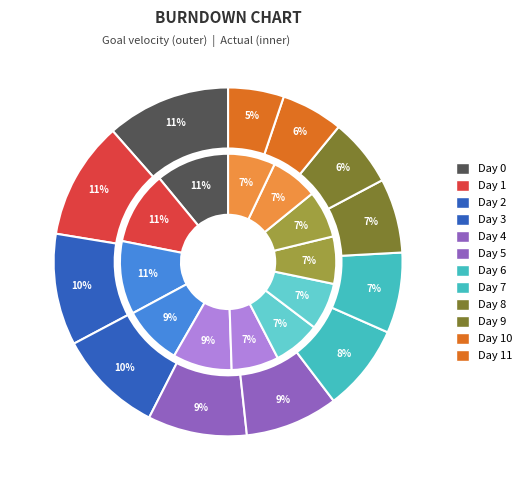

Rank the series by their maximum value, from lowest to highest.

Goal velocity, Actual